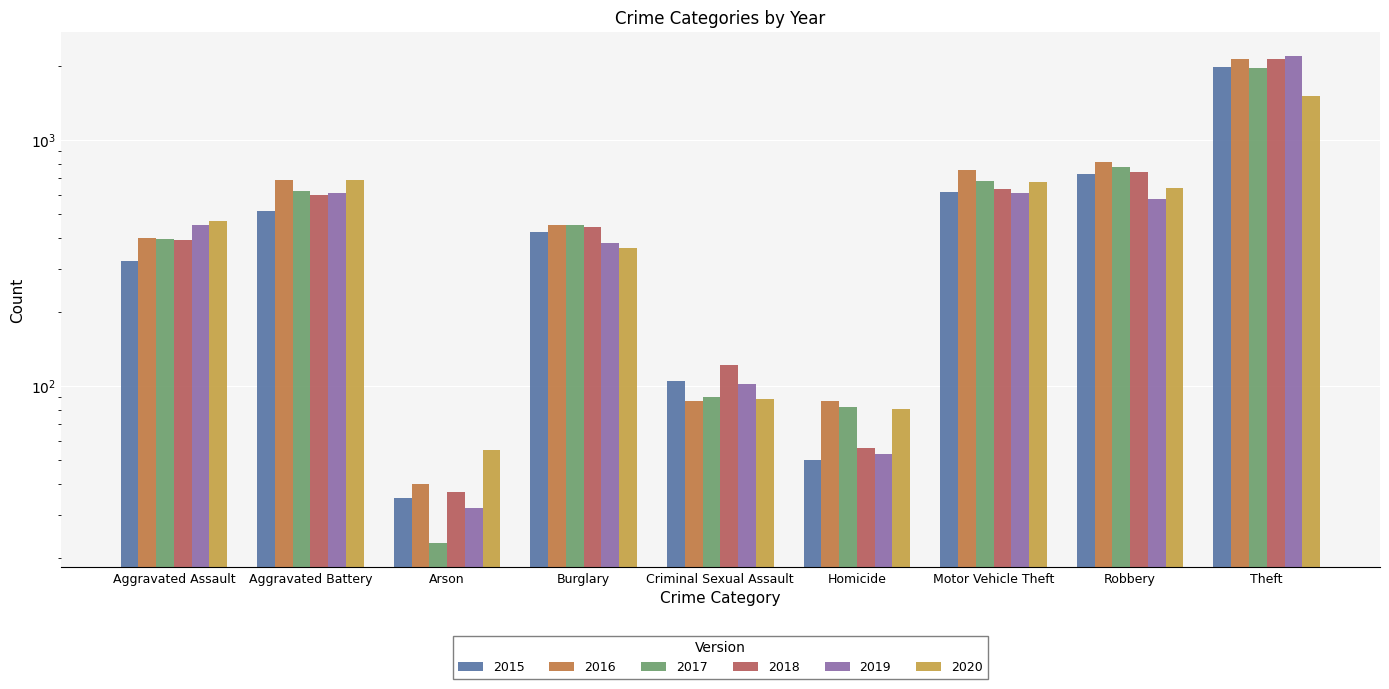

Is the value of 2015 at Aggravated Battery greater than the value of 2019 at Arson?

Yes